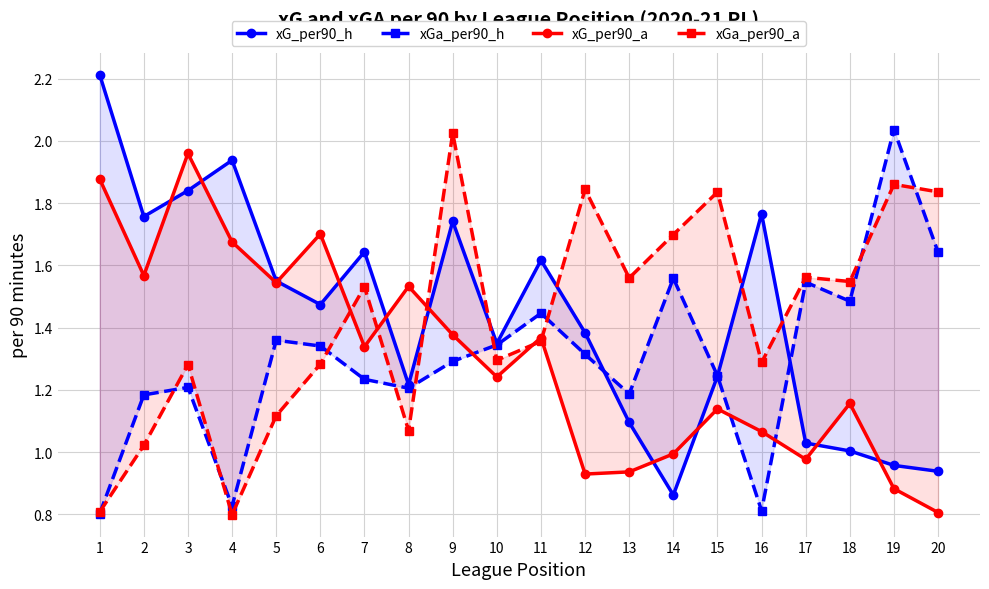

What are all the series names shown in the legend?

xG_per90_h, xGa_per90_h, xG_per90_a, xGa_per90_a